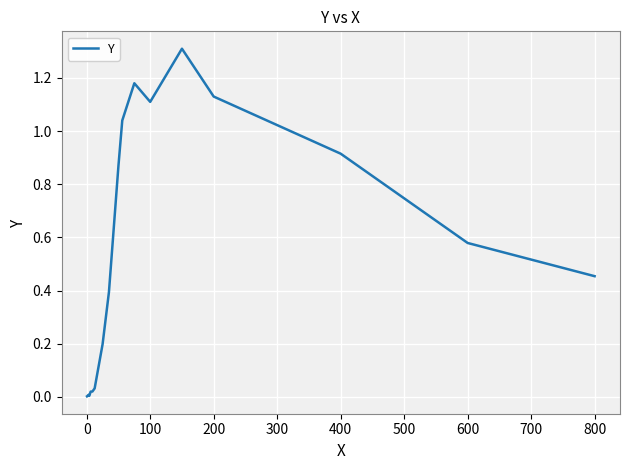

What is the difference between the maximum and minimum values?

1.3